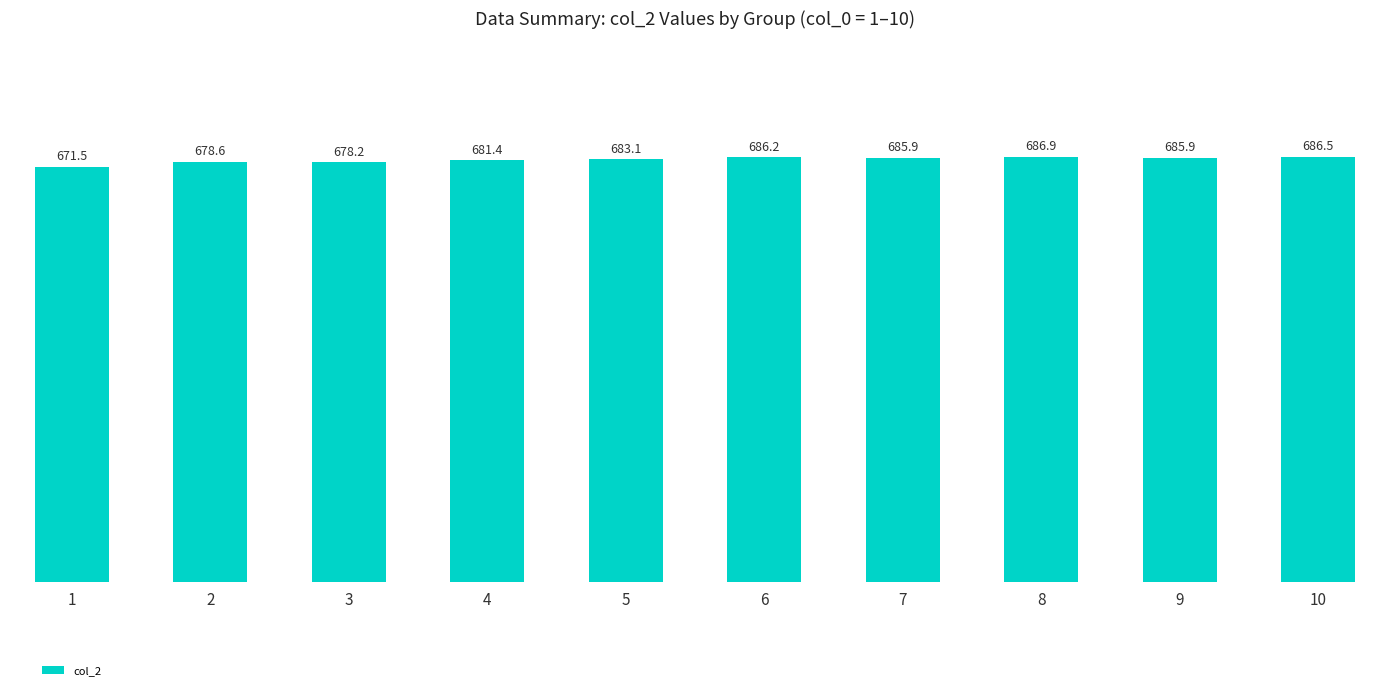

What is the greatest value displayed?

686.9